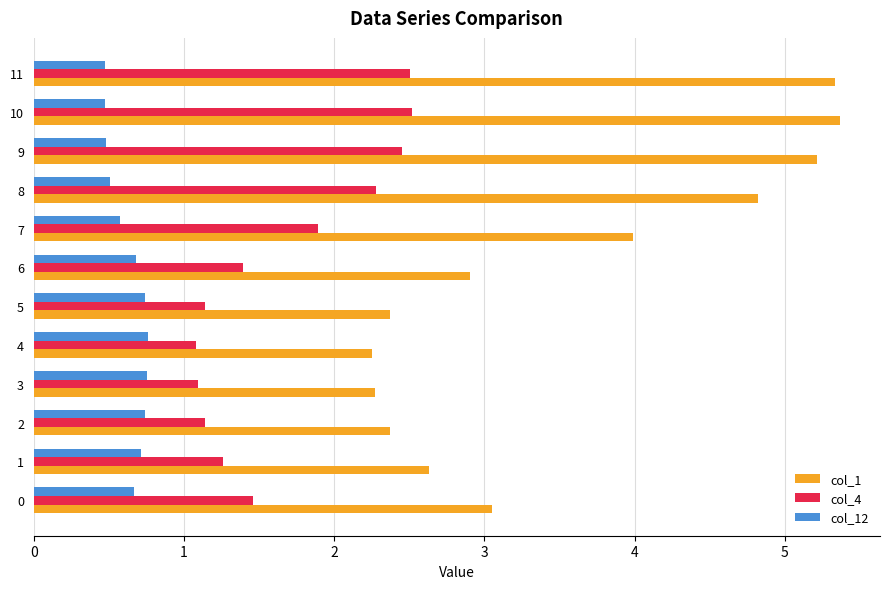

What is the spread (max minus min) of values at 11?

4.9